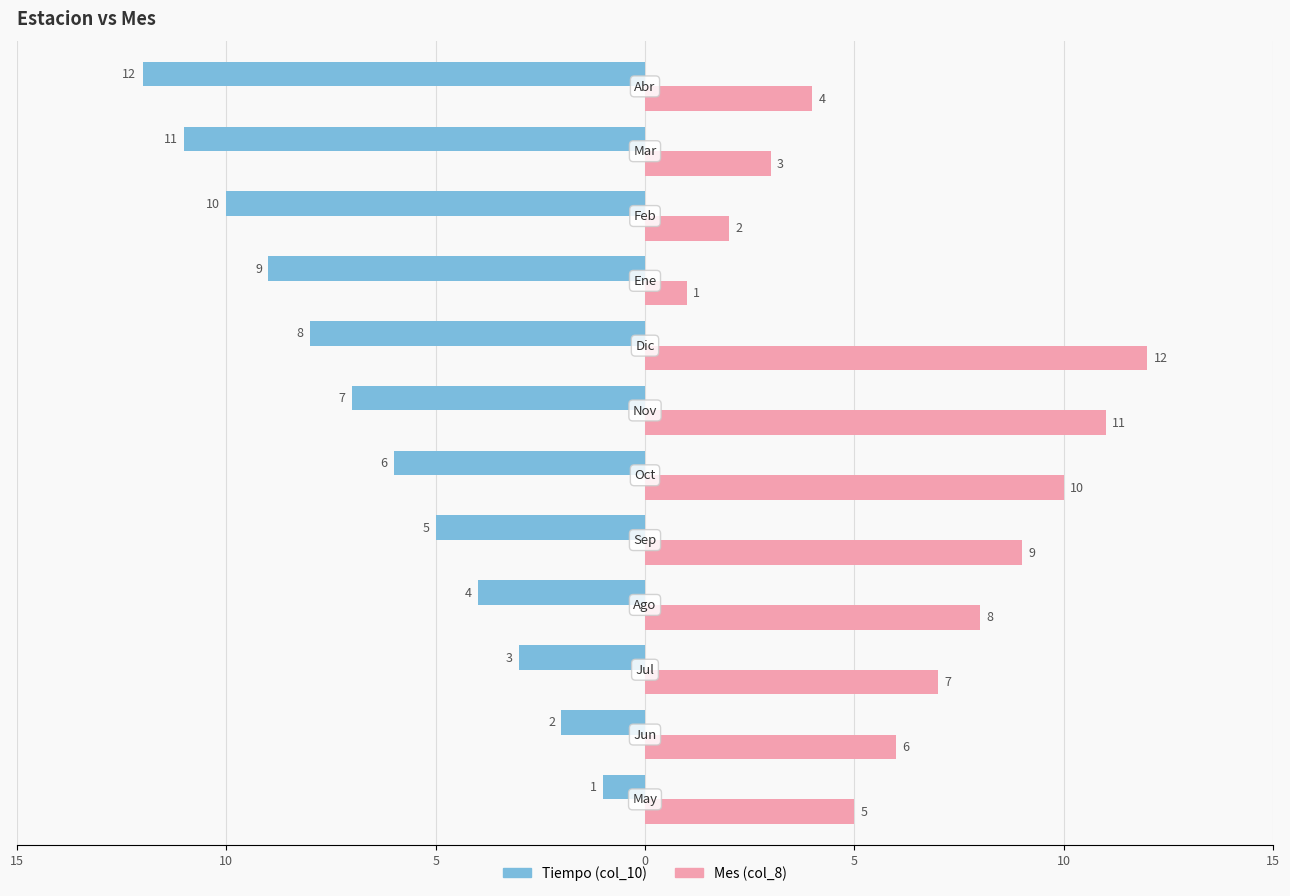

What is the difference between the second highest and second lowest values in the Tiempo (col_10) series?

9